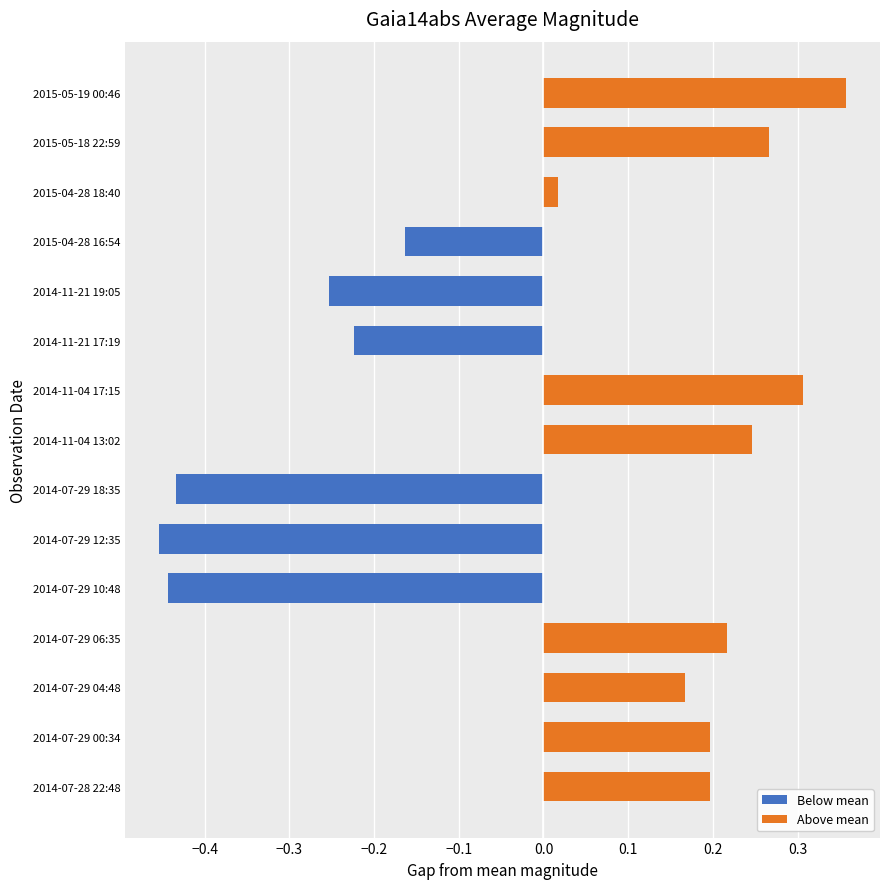

How many values in Above mean are above zero?

9